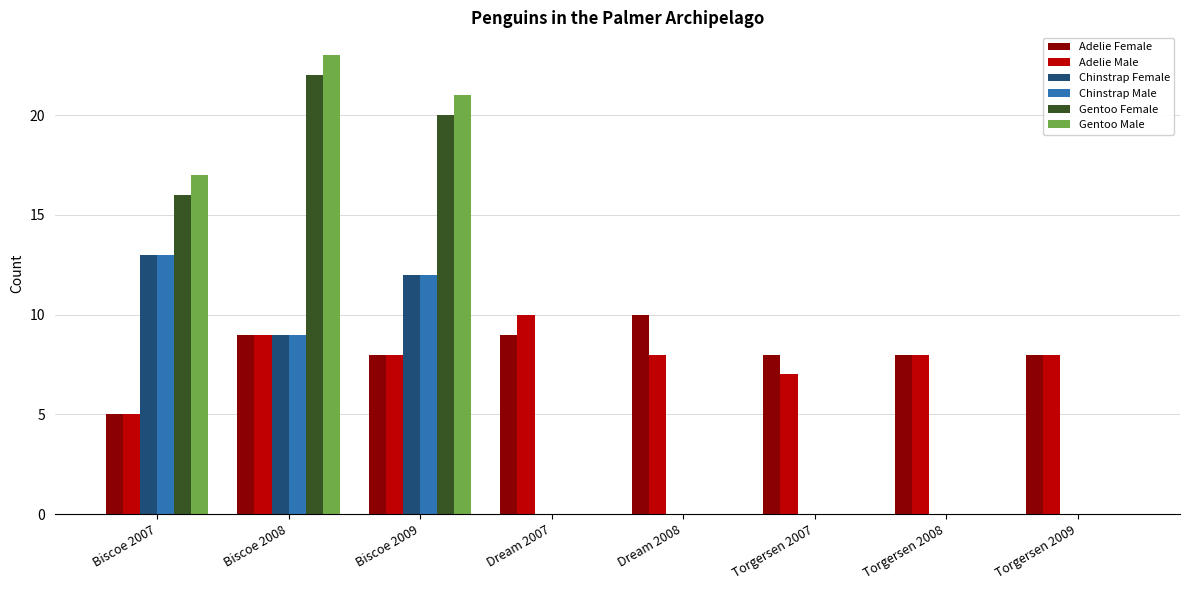

What are all the series names shown in the legend?

Adelie Female, Adelie Male, Chinstrap Female, Chinstrap Male, Gentoo Female, Gentoo Male